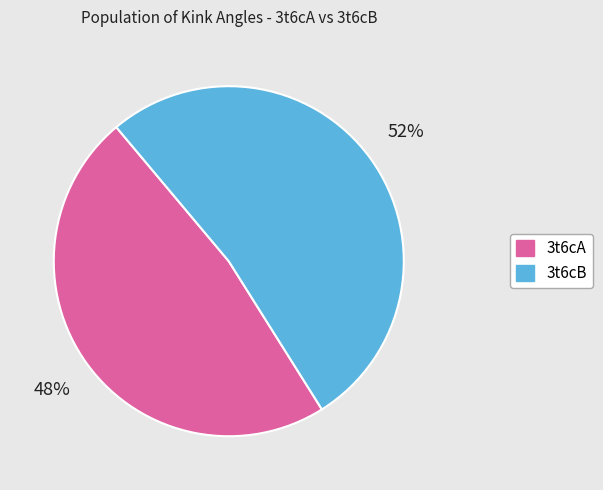

Between 3t6cA and 3t6cB, which is larger?

3t6cB